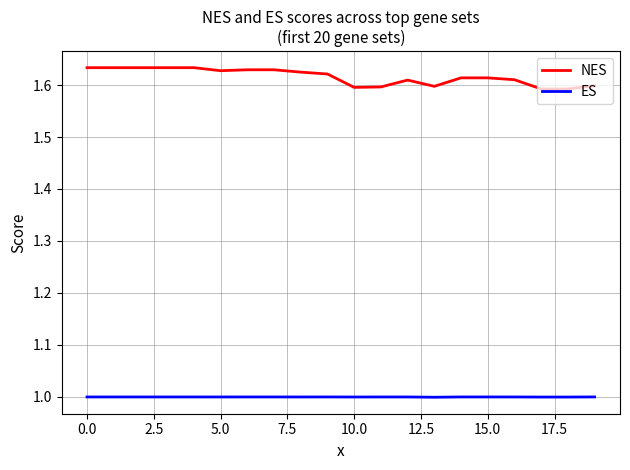

What is the sum of all NES values?

32.3